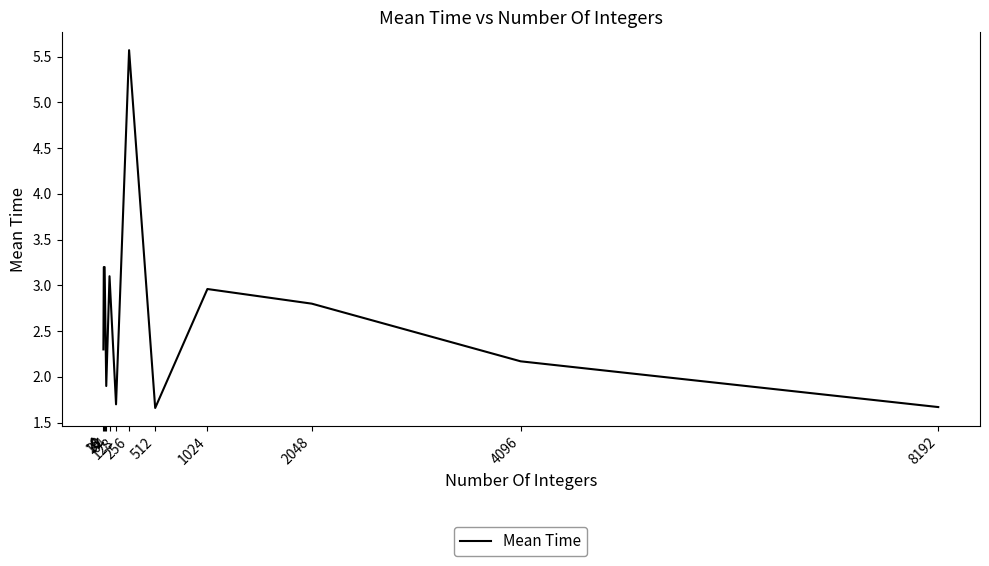

Reading right to left, list all the values displayed in this chart.

8192=1.7	4096=2.2	2048=2.8	1024=3.0	512=1.7	256=5.6	128=1.7	64=3.1	32=1.9	16=3.2	8=3.2	4=2.3